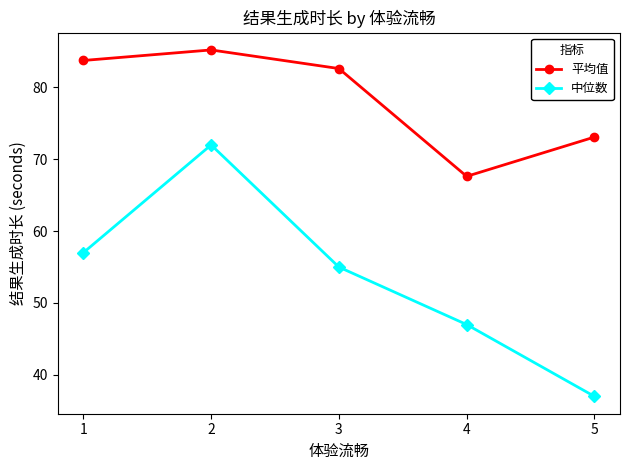

True or false: 中位数 and 平均值 intersect in this chart.

False